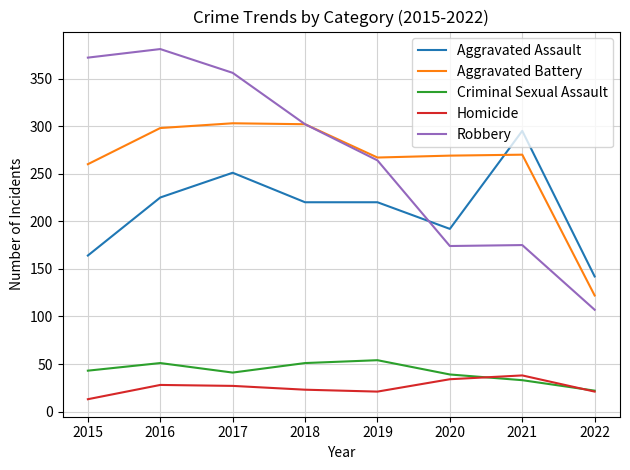

What is the maximum value for Aggravated Battery?

303